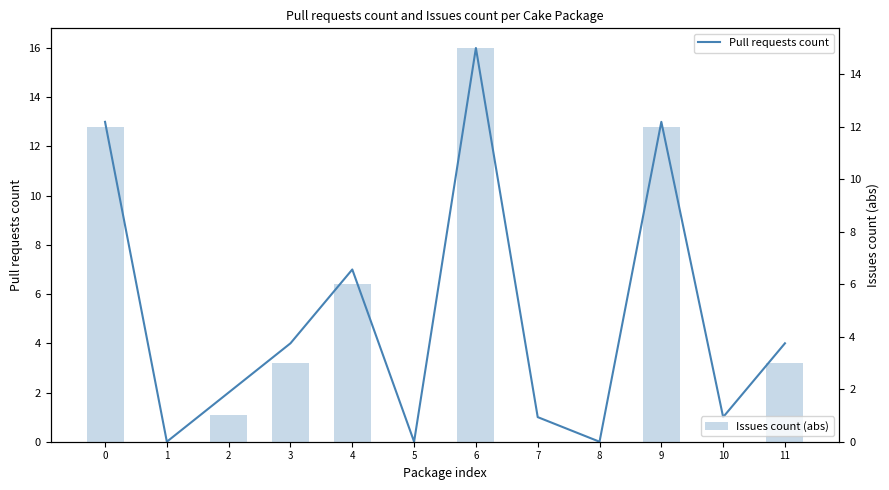

Which series changed the most between 7 and 11?

Pull requests count